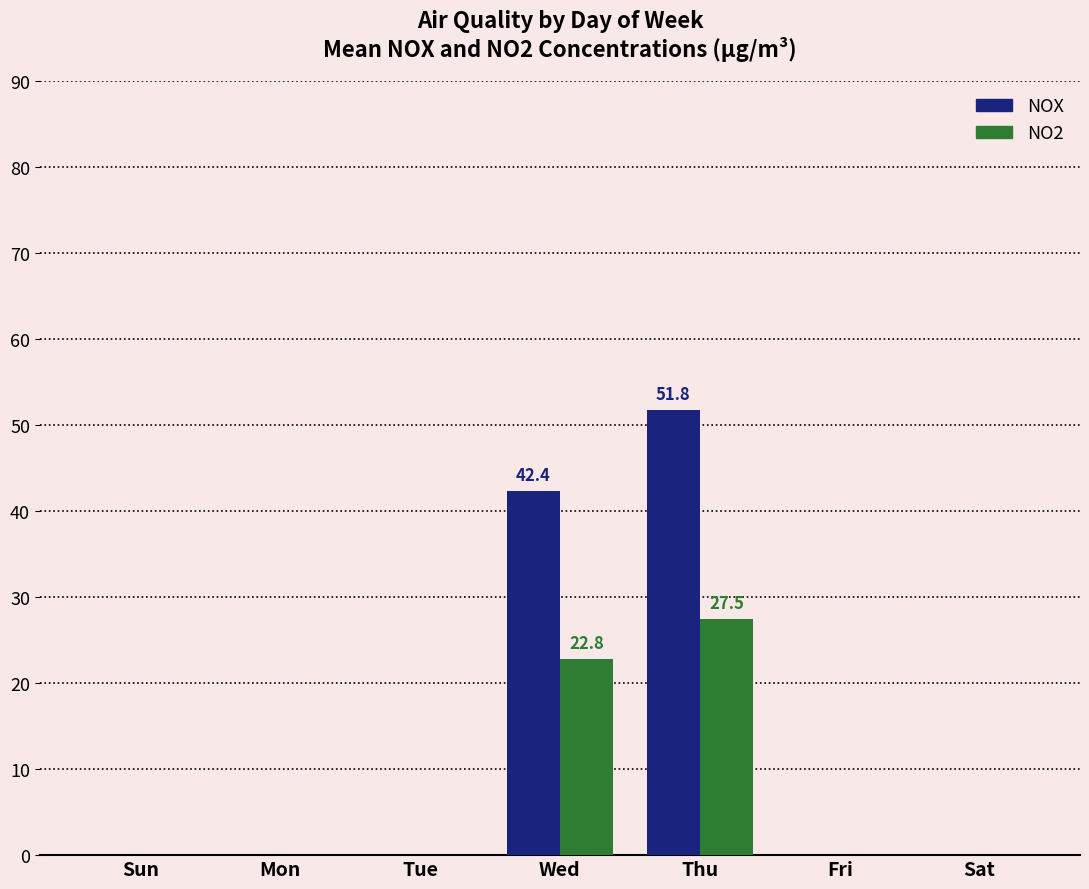

Which category has the highest value in the NOX series?

Thu